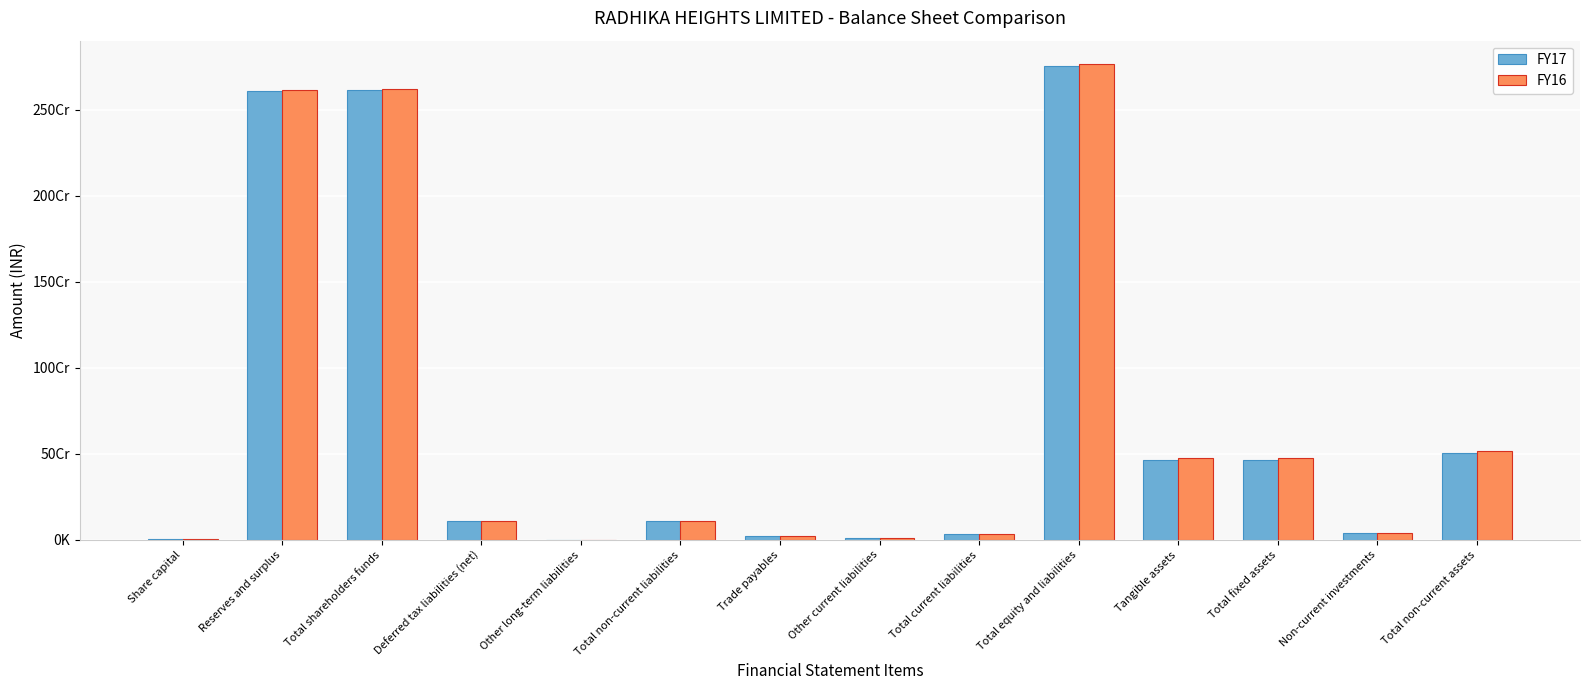

What is the maximum value for FY16?

2764769713